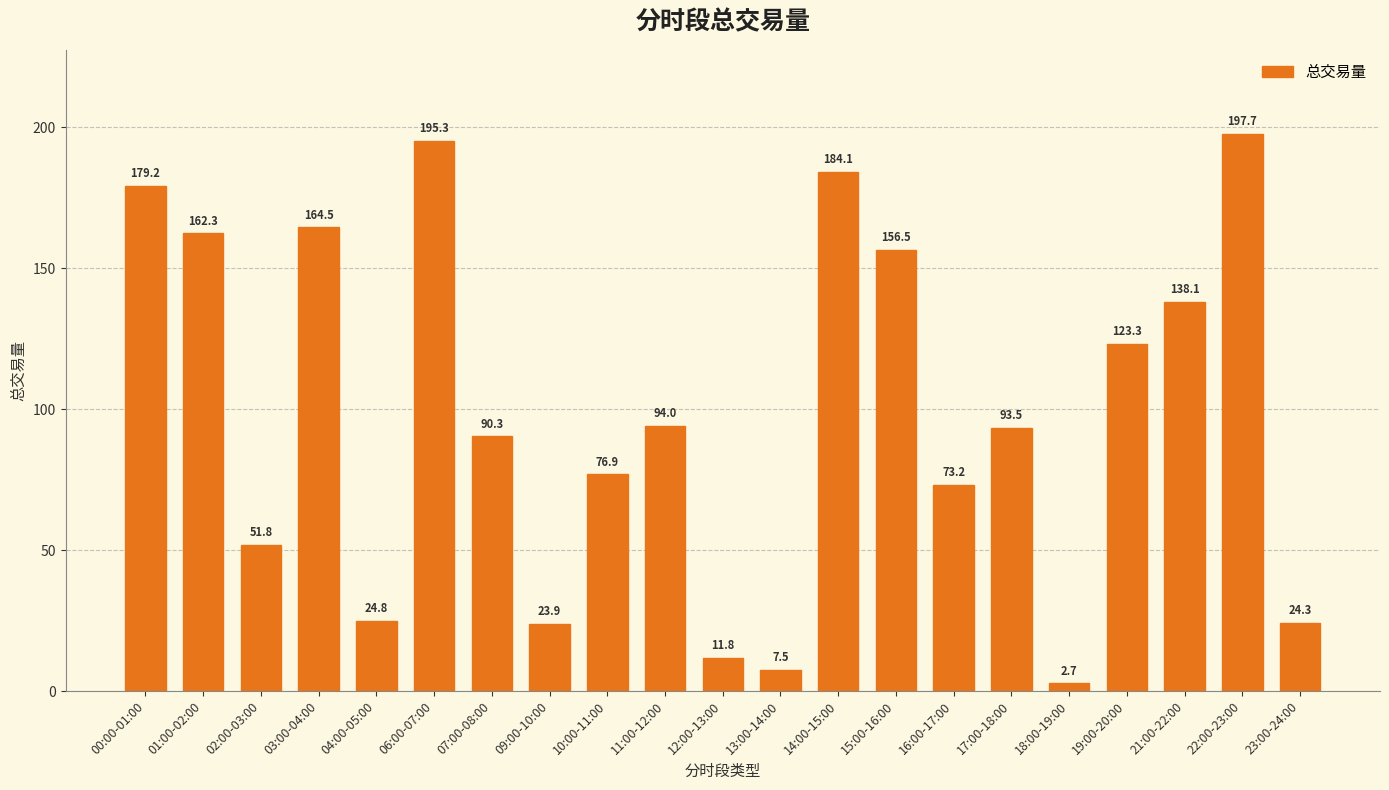

True or false: the data shows 215.0 at 01:00-02:00.

False